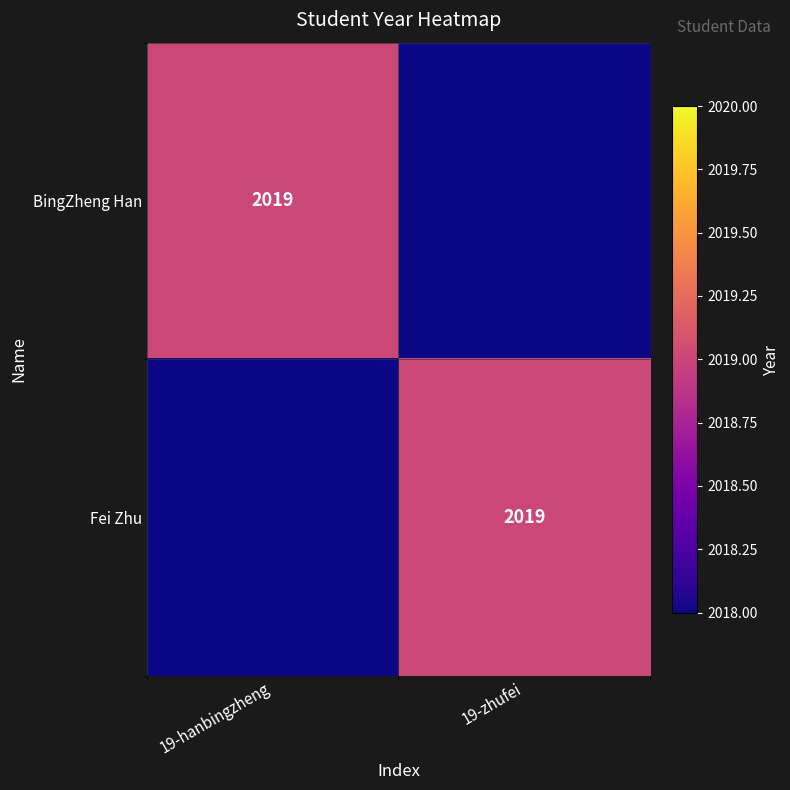

True or false: Fei Zhu has a value of 2019 at 19-zhufei.

True